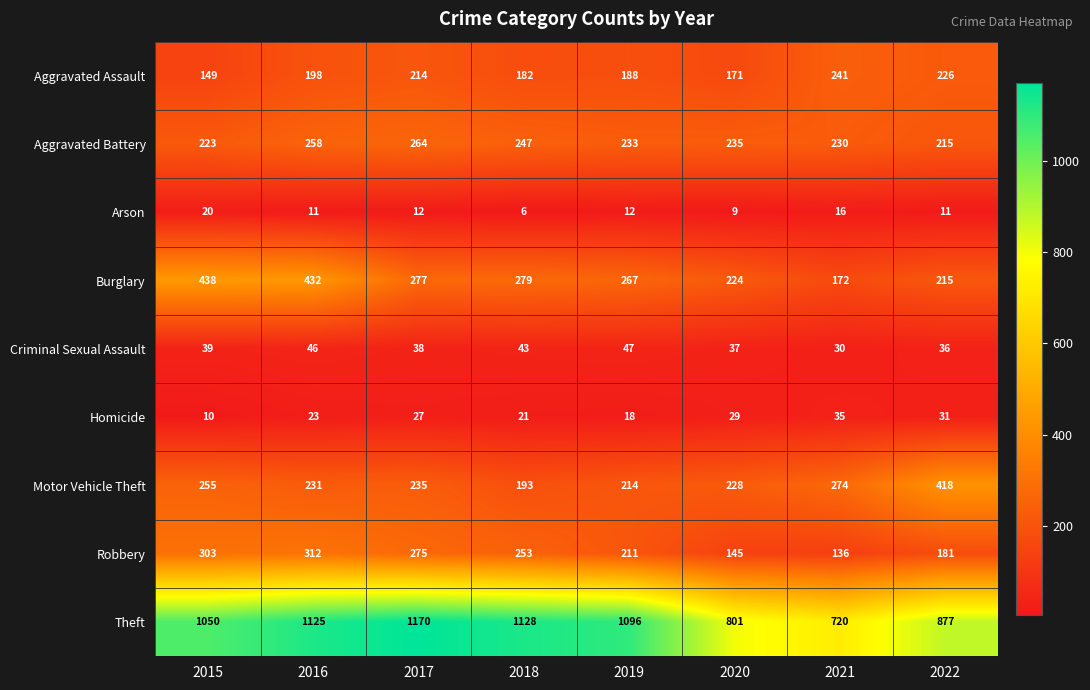

What is the difference between the maximum and second lowest values in the Criminal Sexual Assault series?

11